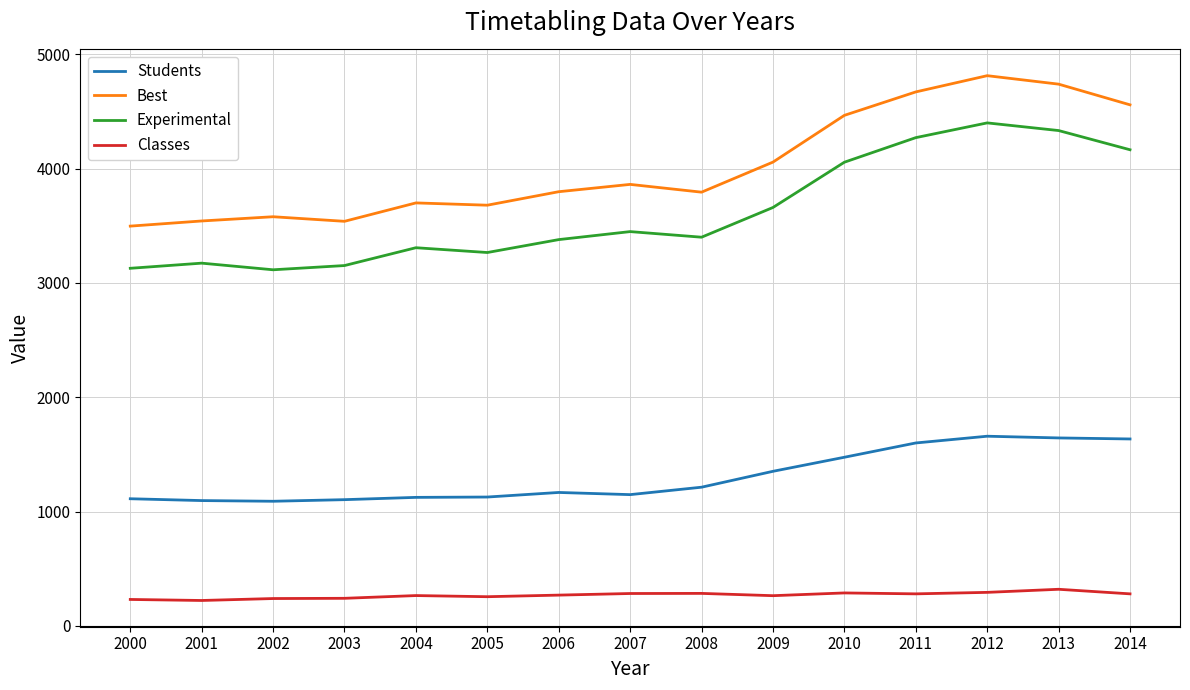

What is the total value across all series at 2014?

10638